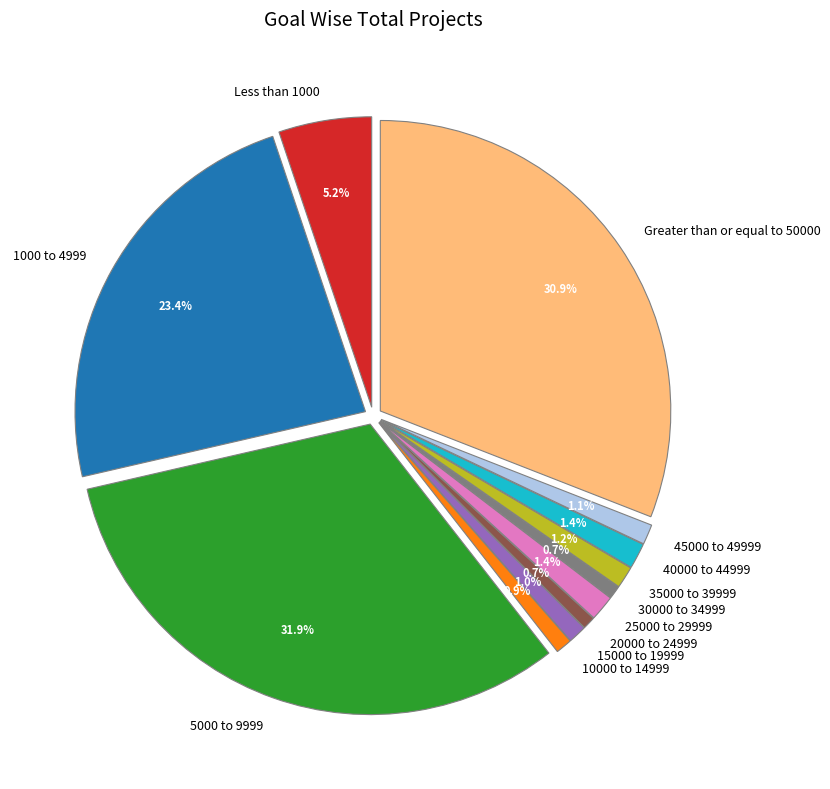

How many slices are in this pie chart?

12